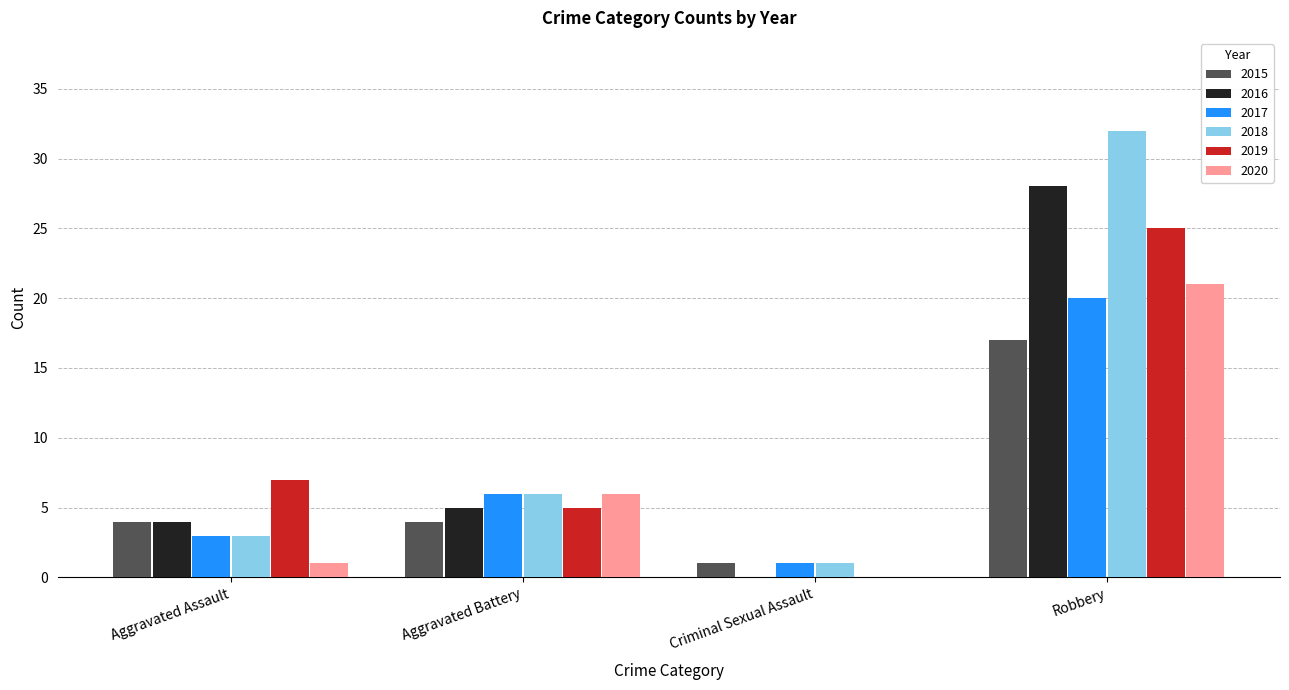

Which series changed the most between Aggravated Battery and Criminal Sexual Assault?

2020